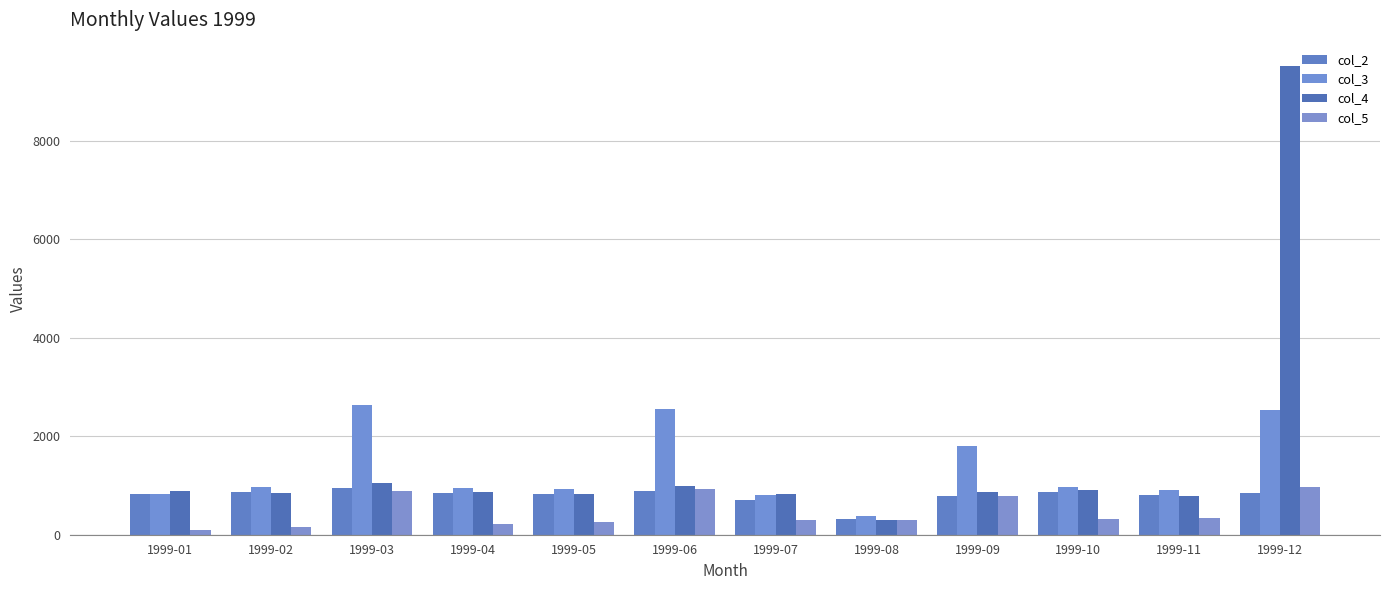

At which label is col_2 closest to 635?

1999-07